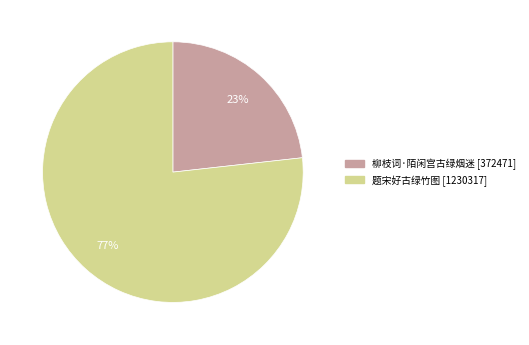

True or false: 题宋好古绿竹图 accounts for 87% of the total.

False